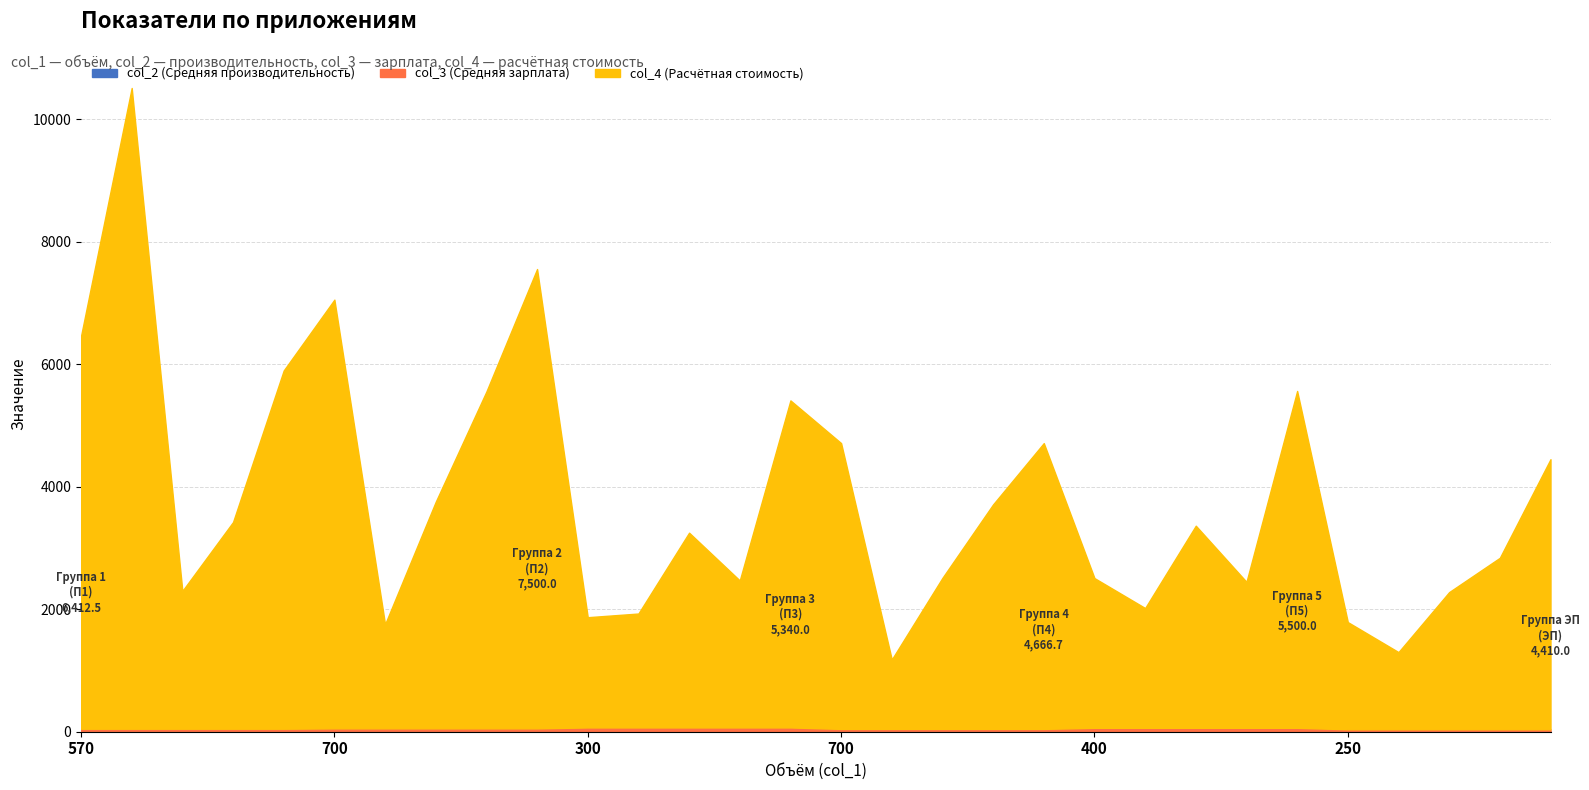

What is the sum of all col_3 (Средняя зарплата) values?

1425.0